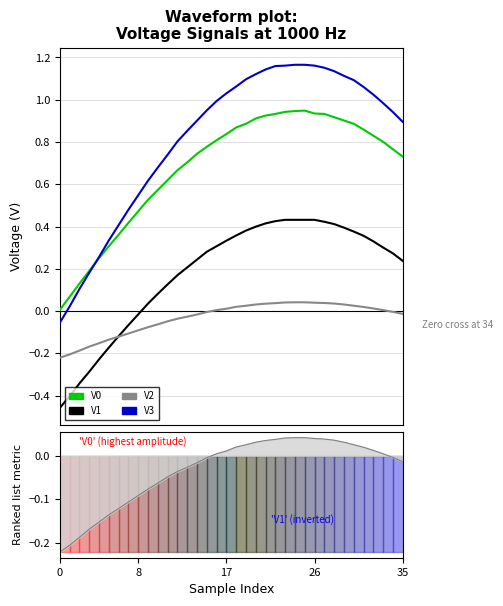

Is this an area chart (filled region under the line)?

No